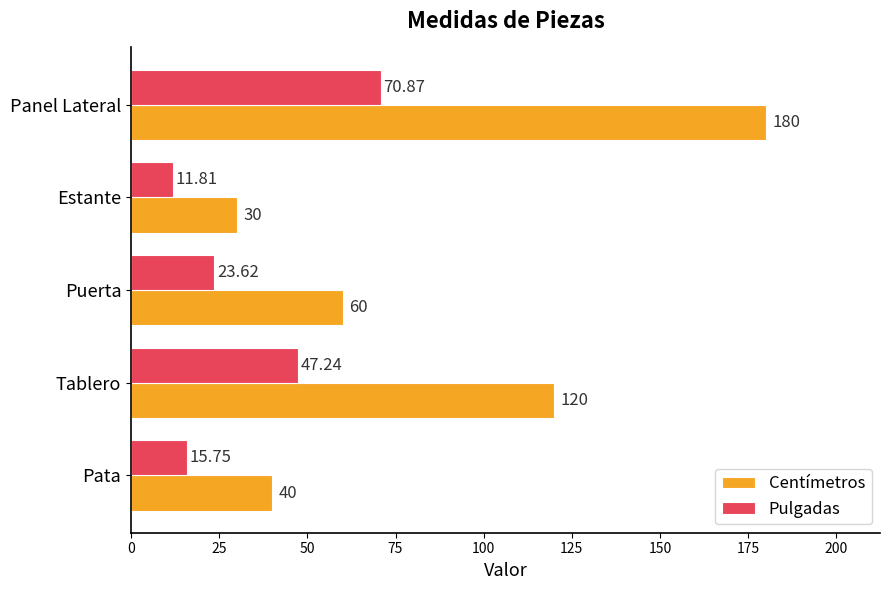

Between Pata and Estante, which series saw the biggest shift?

Centímetros